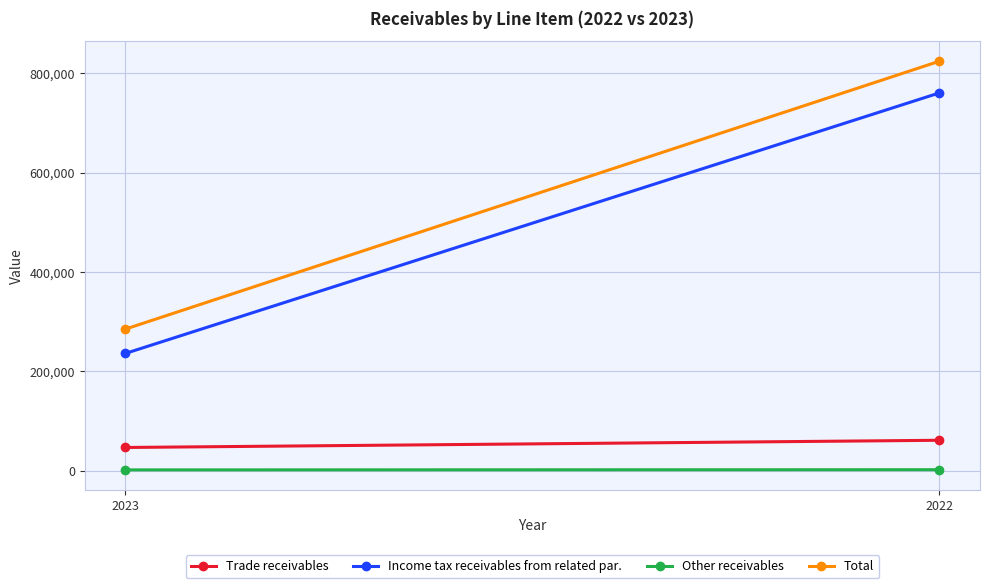

Reading right to left, what are all the values shown in this chart?

Trade receivables: 2022=61510	2023=47017
Income tax receivables from related par.: 2022=760439	2023=236324
Other receivables: 2022=2286	2023=1936
Total: 2022=824235	2023=285277